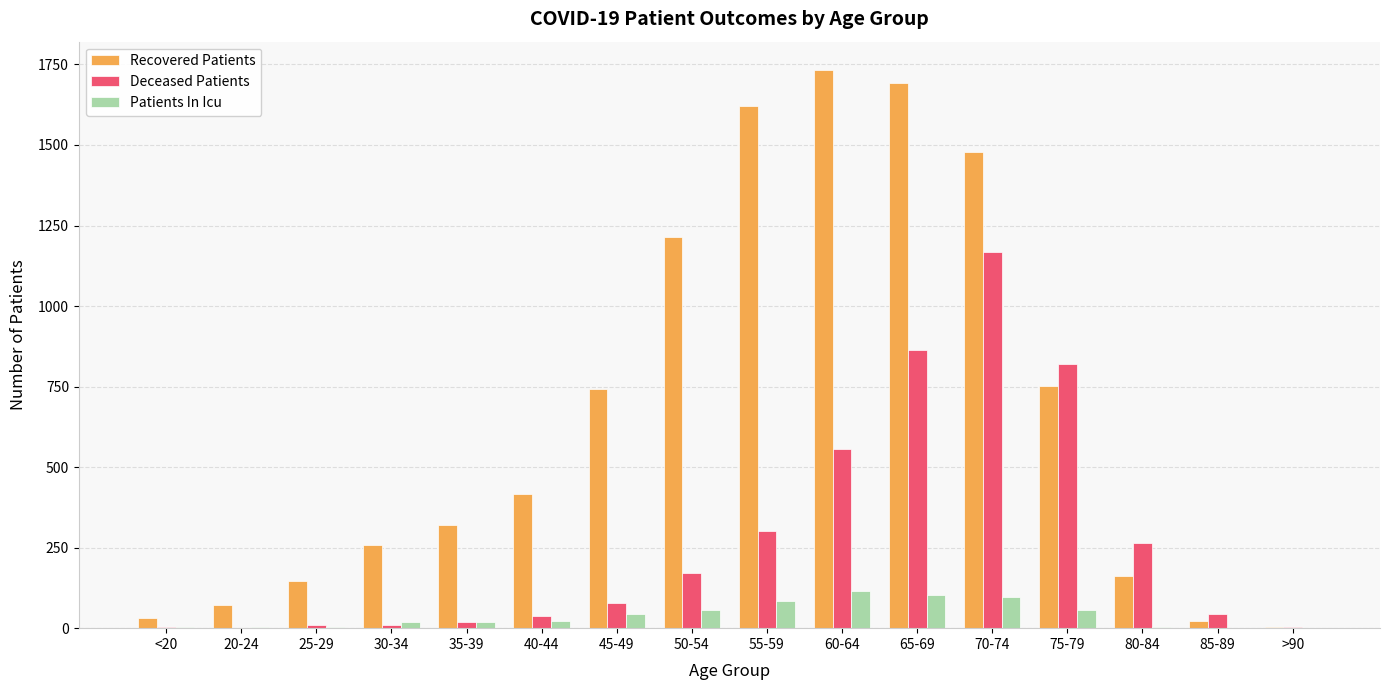

Which series changed the most between 20-24 and 65-69?

Recovered Patients